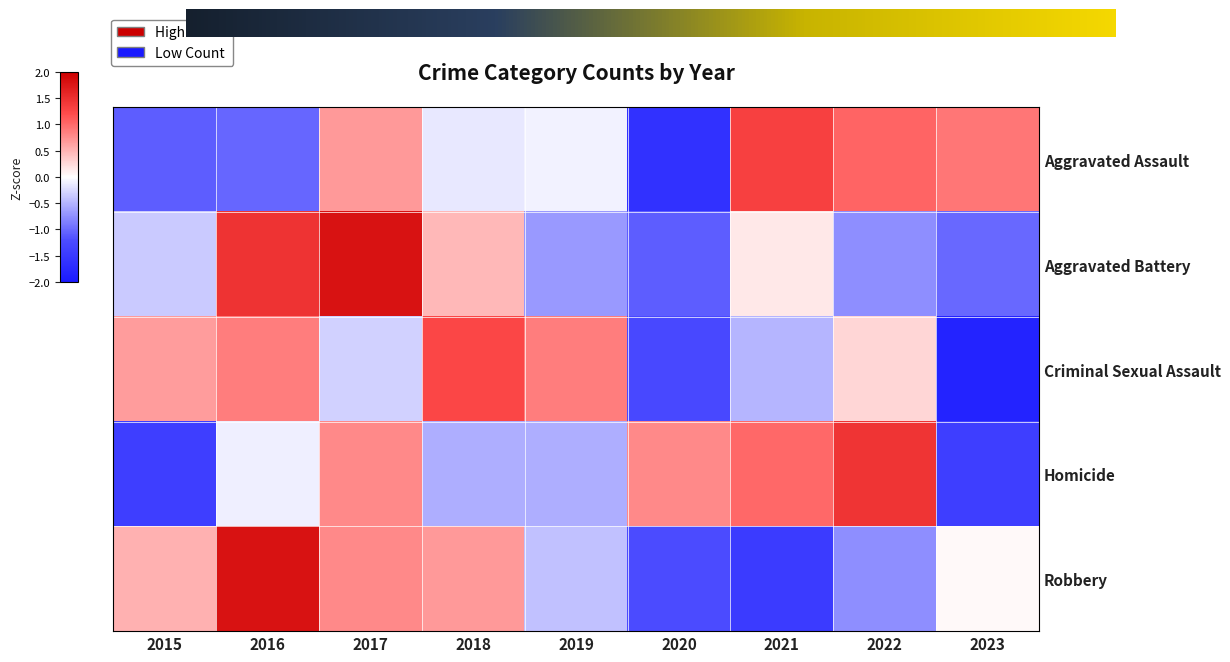

Is the value of Aggravated Battery at 2015 greater than the value of Aggravated Assault at 2018?

No